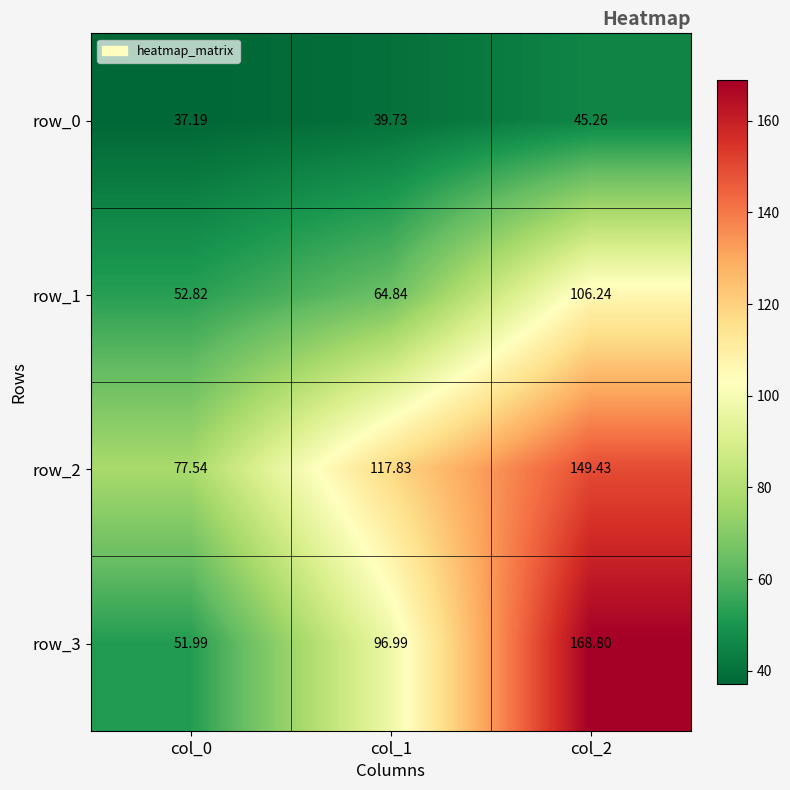

At which label does row_2 reach its peak?

col_2